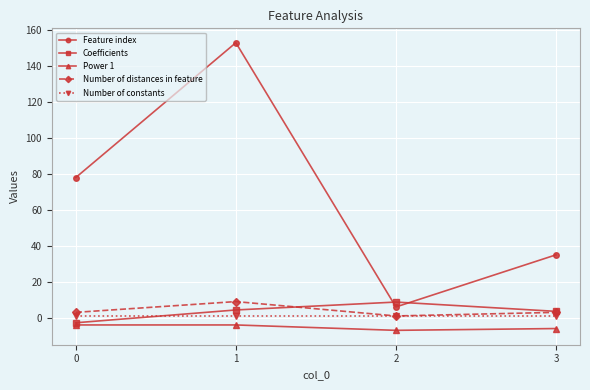

Reading left to right, list all the values displayed in this chart.

Feature index: 78.0	153.0	6.0	35.0
Coefficients: -2.8	4.3	8.7	3.6
Power 1: -4.0	-4.0	-7.0	-6.0
Number of distances in feature: 3.0	9.0	1.0	3.0
Number of constants: 1.0	1.0	1.0	1.0